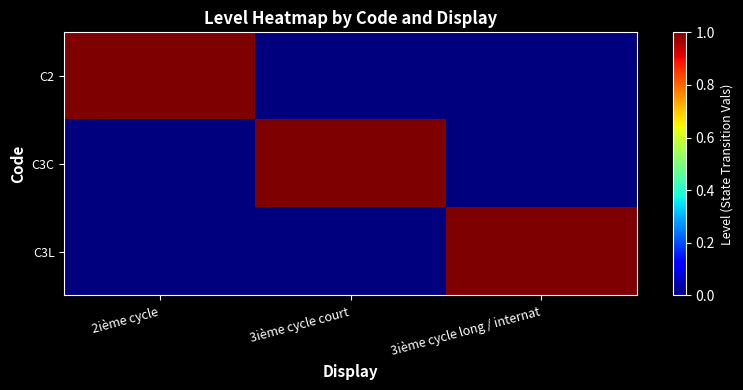

Between 3ième cycle court and 3ième cycle long / internat, which is larger?

3ième cycle court